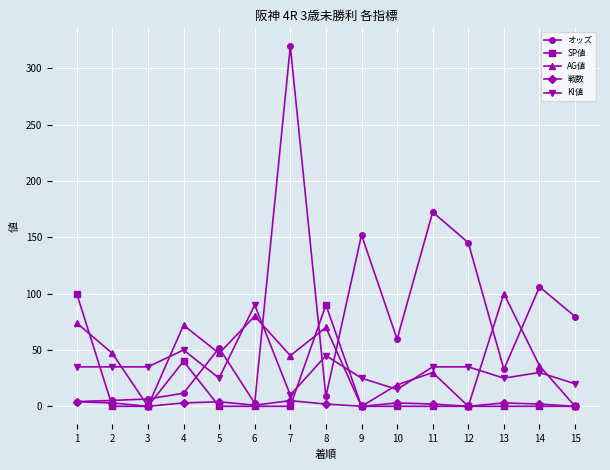

True or false: オッズ has more than 0 interior local peaks.

True